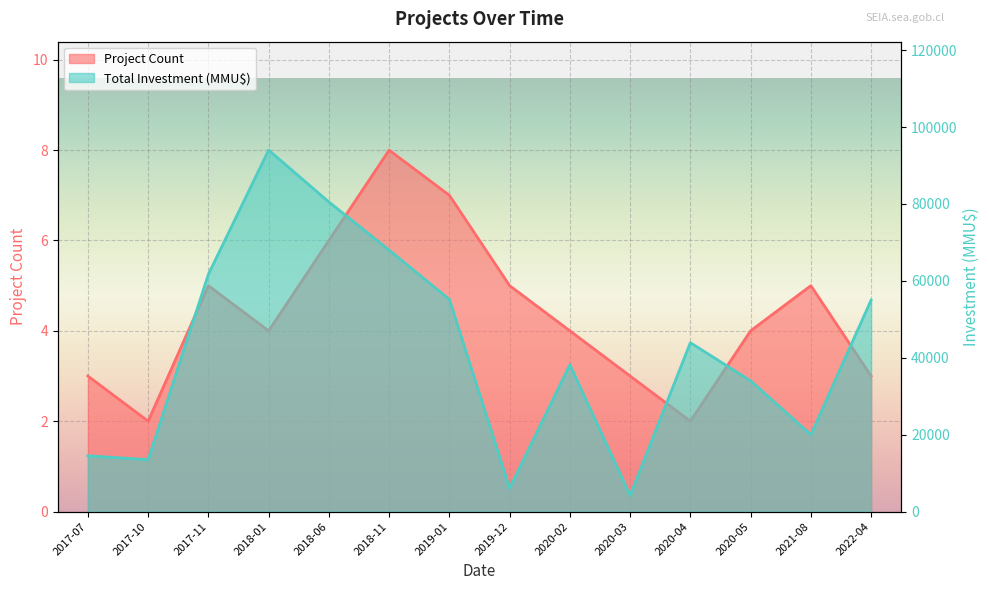

How many data points in Project Count are less than 4?

5